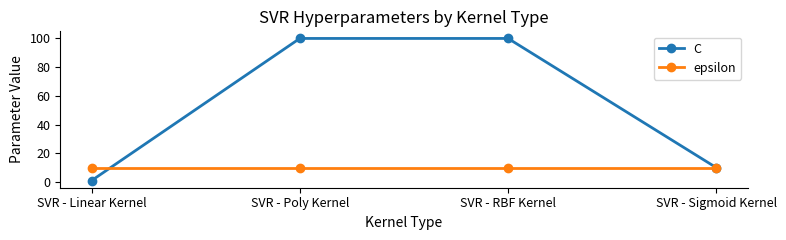

Rank the series by their average value, from highest to lowest.

C, epsilon